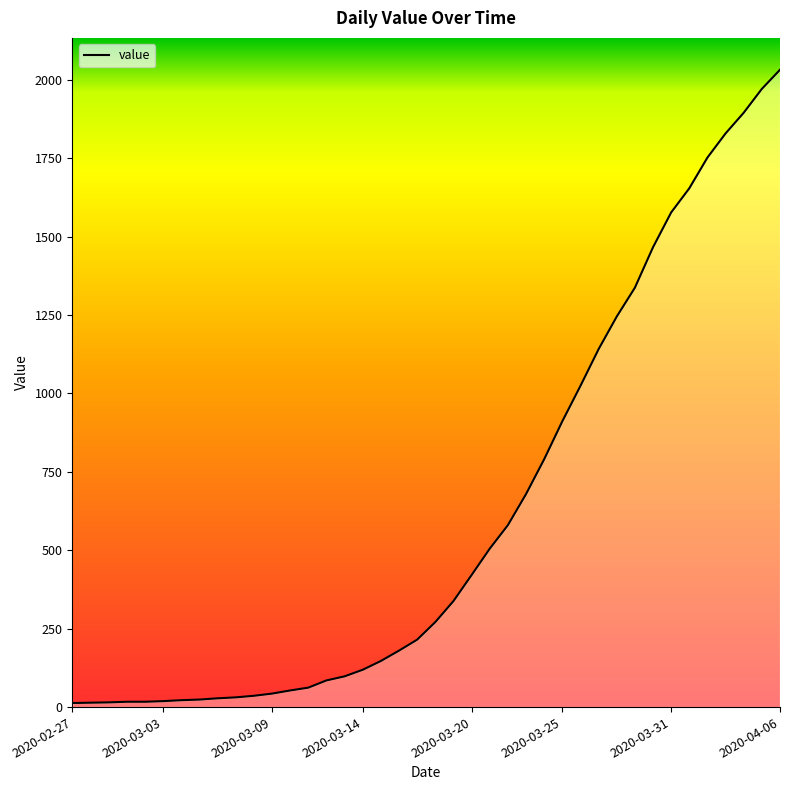

Reading left to right, what are all the values shown in this chart?

13	14	15	17	17	19	22	24	28	31	36	43	53	62	85	98	119	147	180	215	271	338	421	505	580	679	790	911	1024	1141	1245	1337	1466	1577	1654	1752	1829	1895	1971	2032